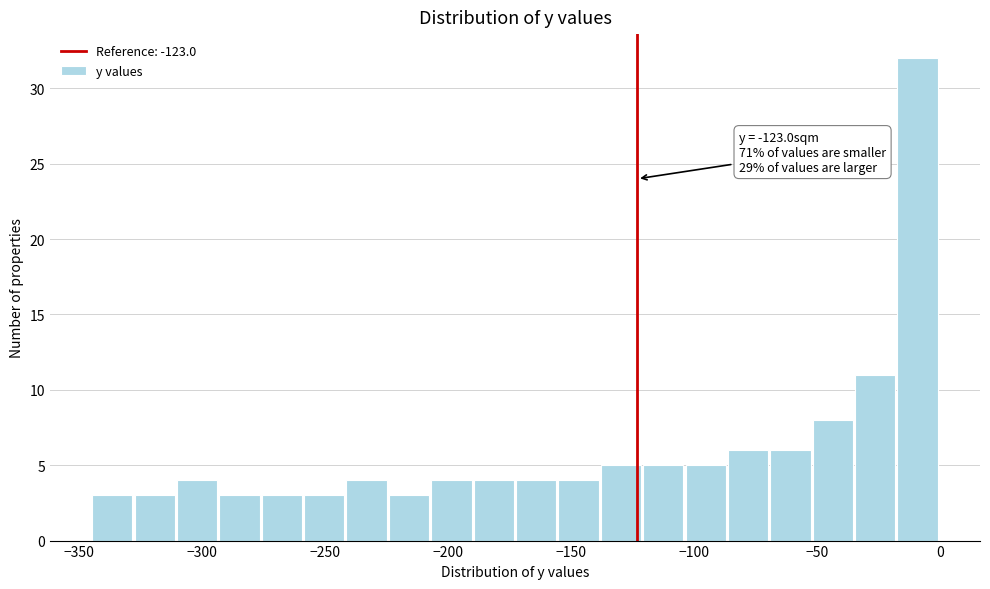

Around what value on the x-axis is the tallest bar? Give the approximate position of its centre, as read against the axis.

-10